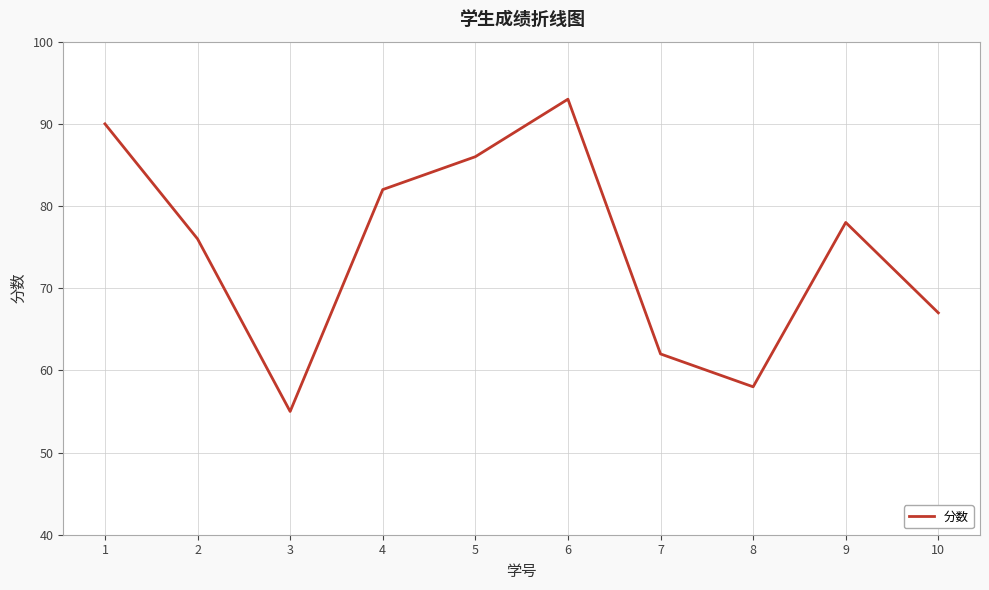

Where is the first local minimum?

3